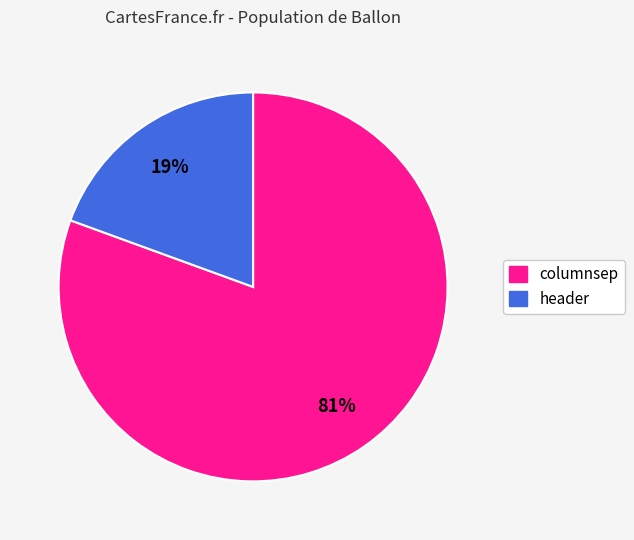

Count the number of slices in the pie.

2